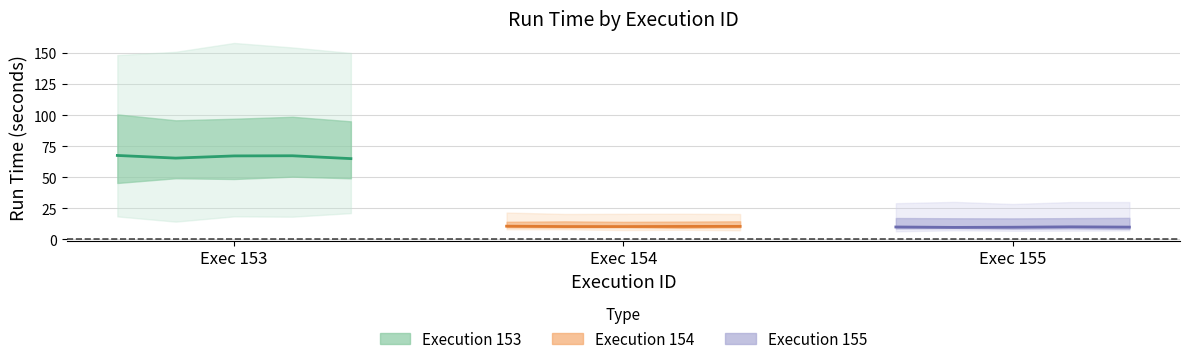

Which series changed the most between Exec 153 and Exec 155?

Execution 153